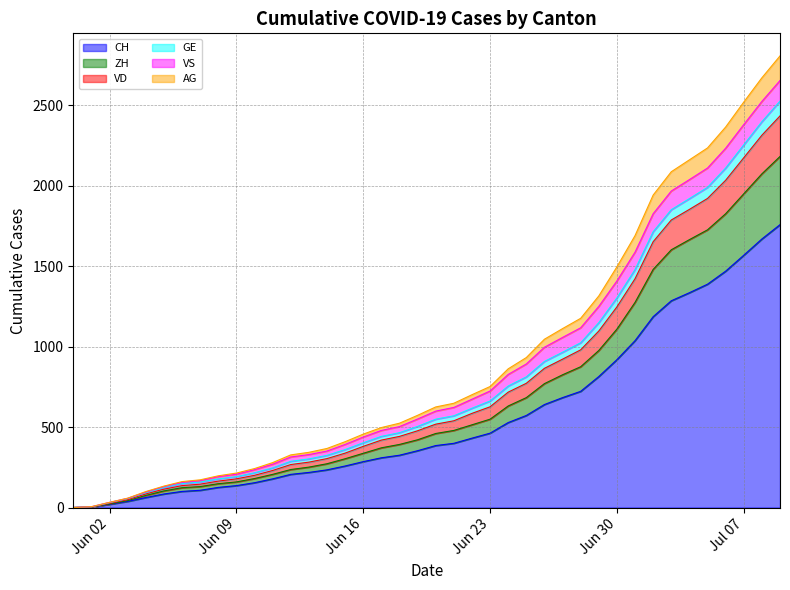

True or false: CH has more than 2 interior local peaks.

False